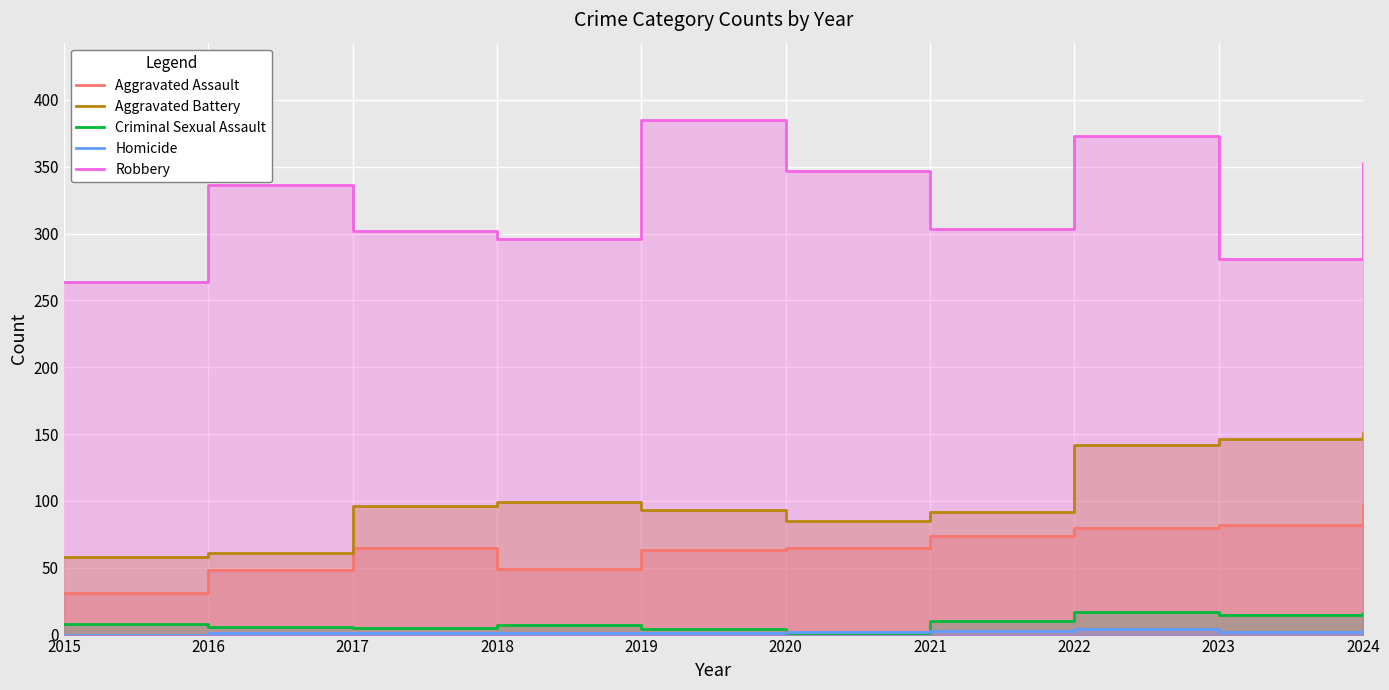

How many values in the Criminal Sexual Assault series are below 8?

5